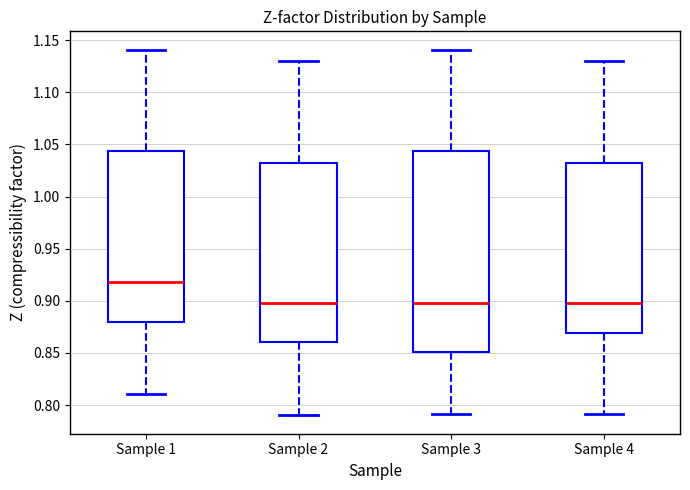

Where is the upper edge of the box for Sample 1 on the y-axis? The values are not printed on the chart, so give them approximately, as read against the axis.

1.045